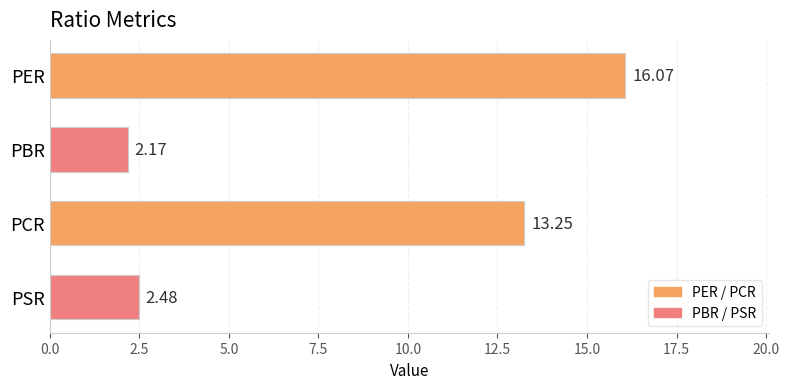

Rank the categories by value from highest to lowest.

PER, PCR, PSR, PBR